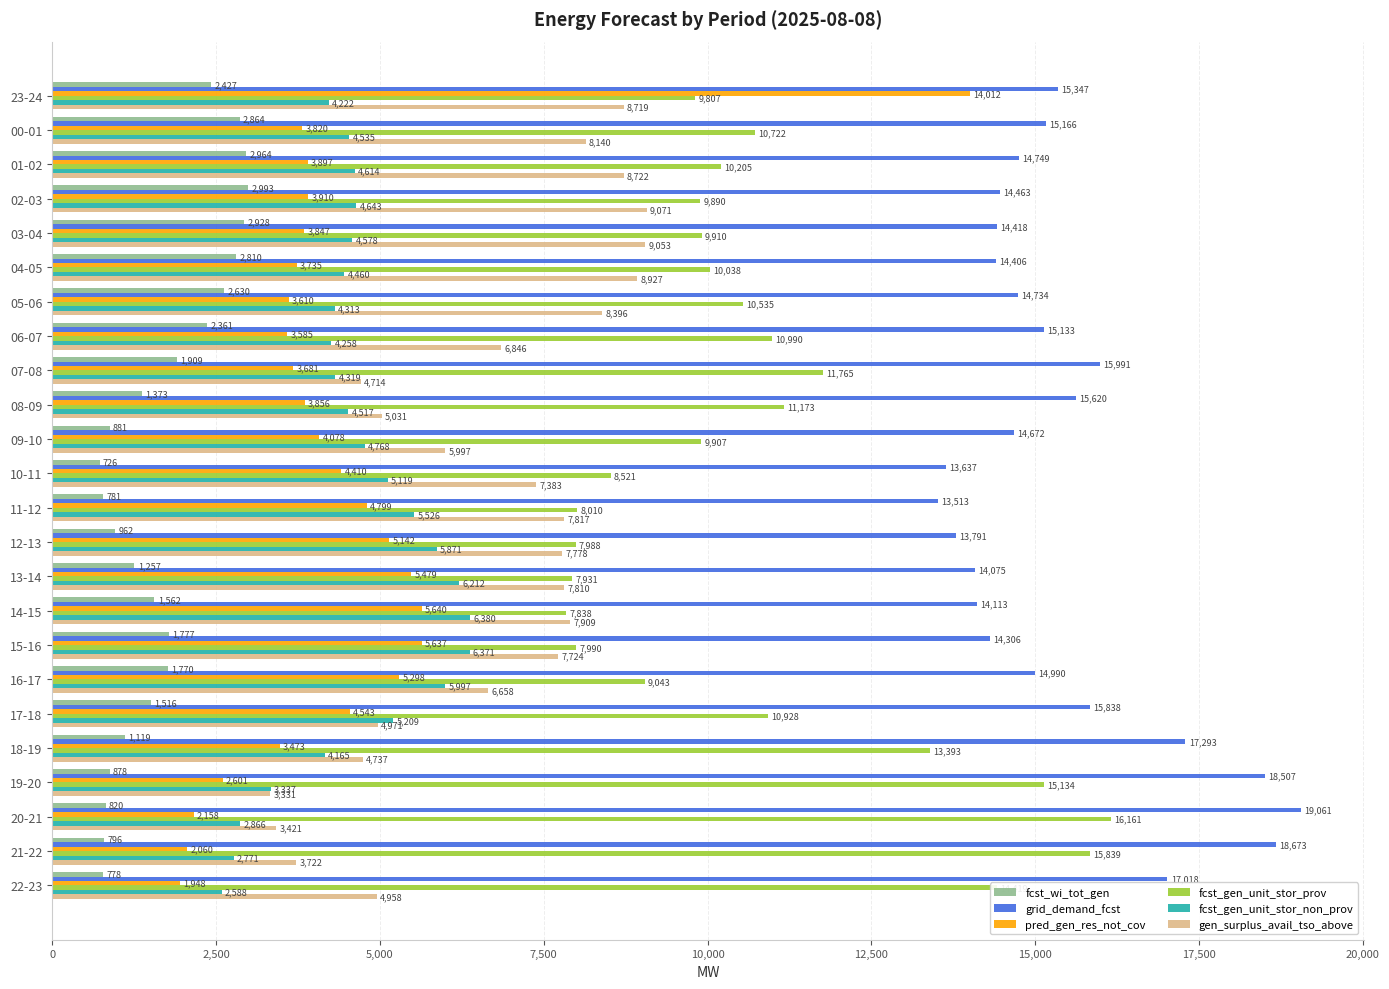

List the labels in order of fcst_gen_unit_stor_non_prov value, largest first.

14-15, 15-16, 13-14, 16-17, 12-13, 11-12, 17-18, 10-11, 09-10, 02-03, 01-02, 03-04, 00-01, 08-09, 04-05, 07-08, 05-06, 06-07, 23-24, 18-19, 19-20, 20-21, 21-22, 22-23